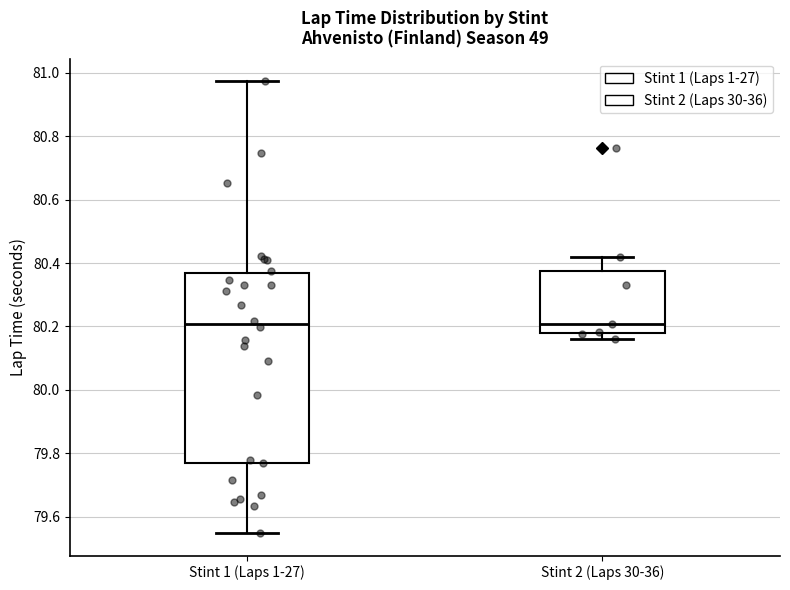

Where does the median line of the box for Stint 1 (Laps 1-27) sit on the y-axis? The values are not printed on the chart, so give them approximately, as read against the axis.

80.20